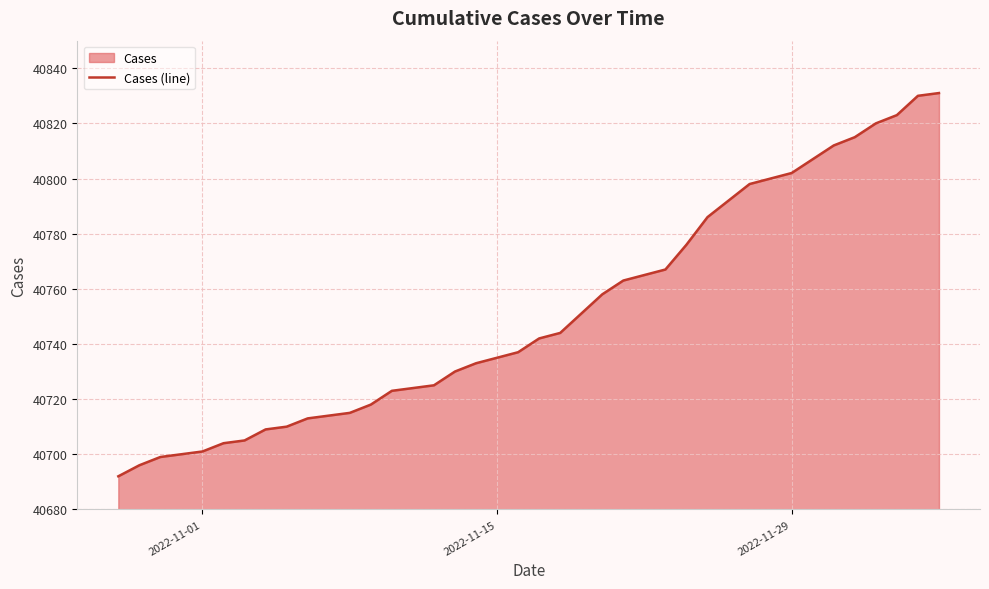

What is the greatest value displayed?

40831